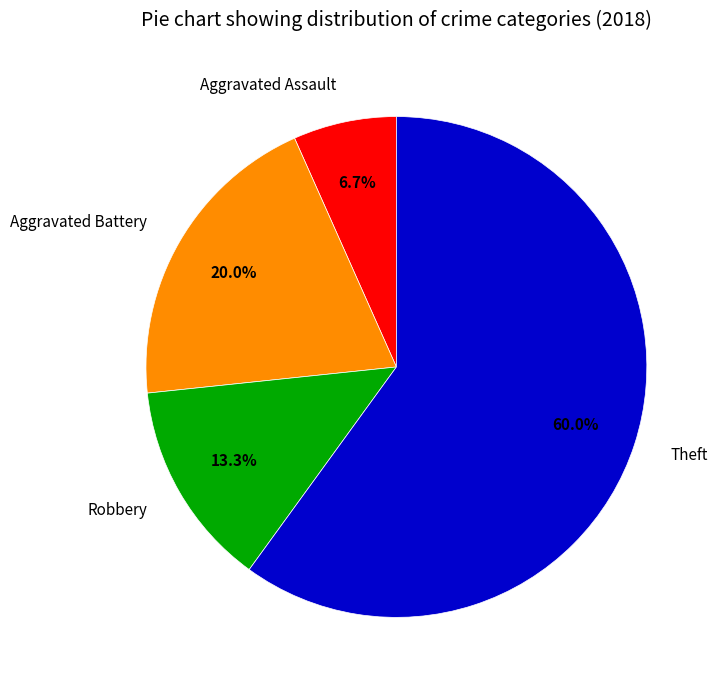

Which category has the biggest portion of the pie?

Theft